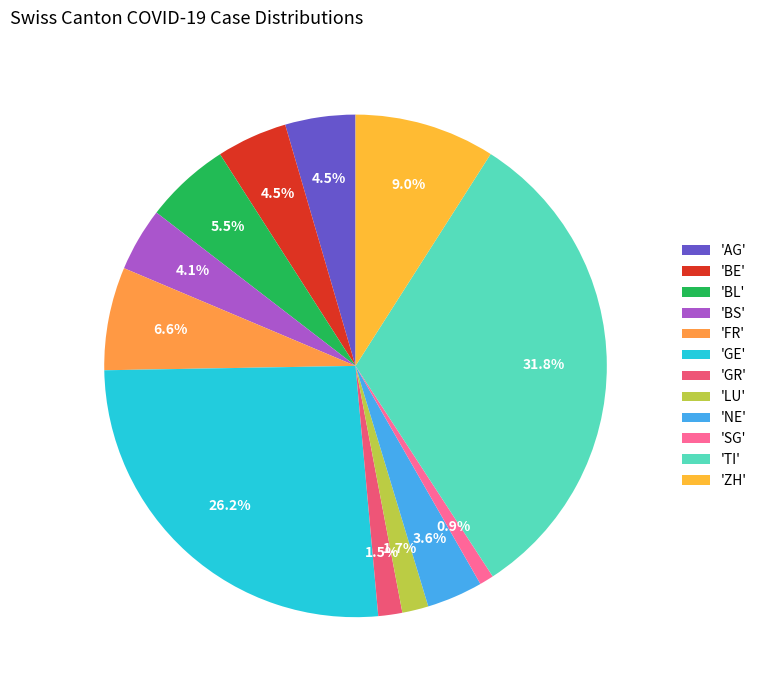

Is there a majority slice in this chart?

No